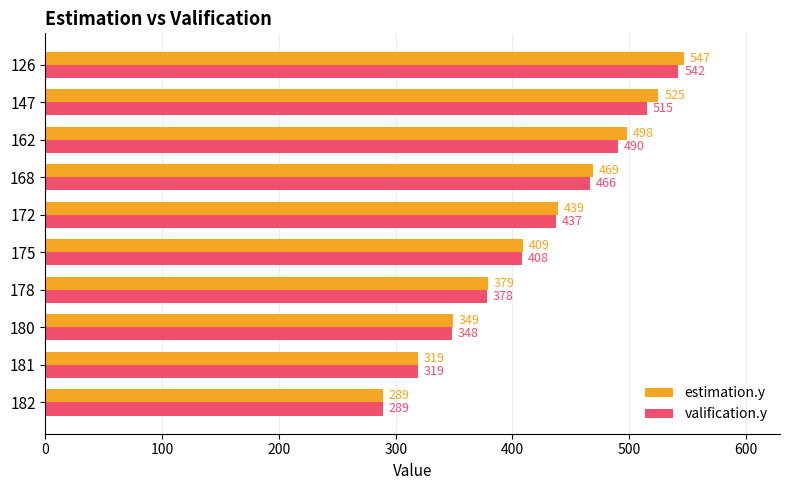

What is the difference between the maximum and minimum values in the valification.y series?

253